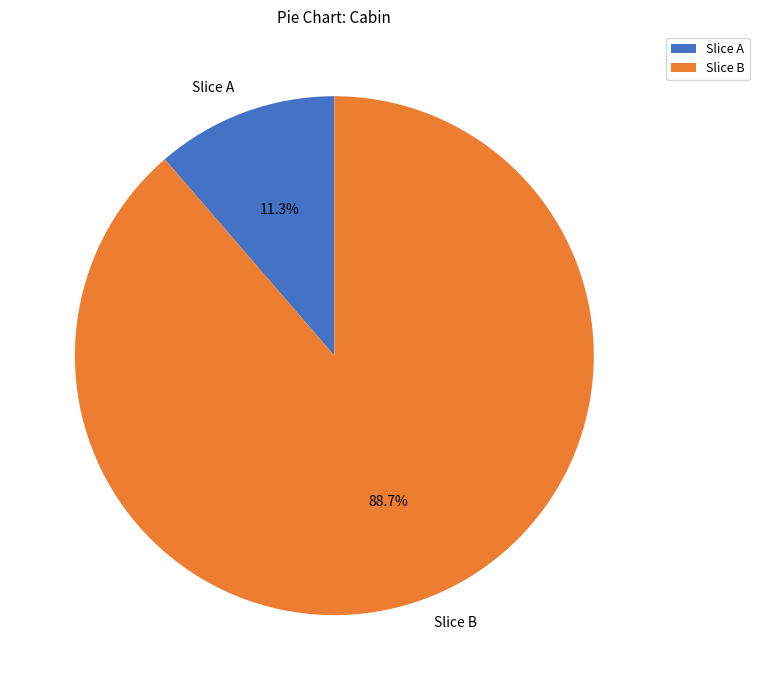

To the nearest percent, what is the average slice percentage?

50%